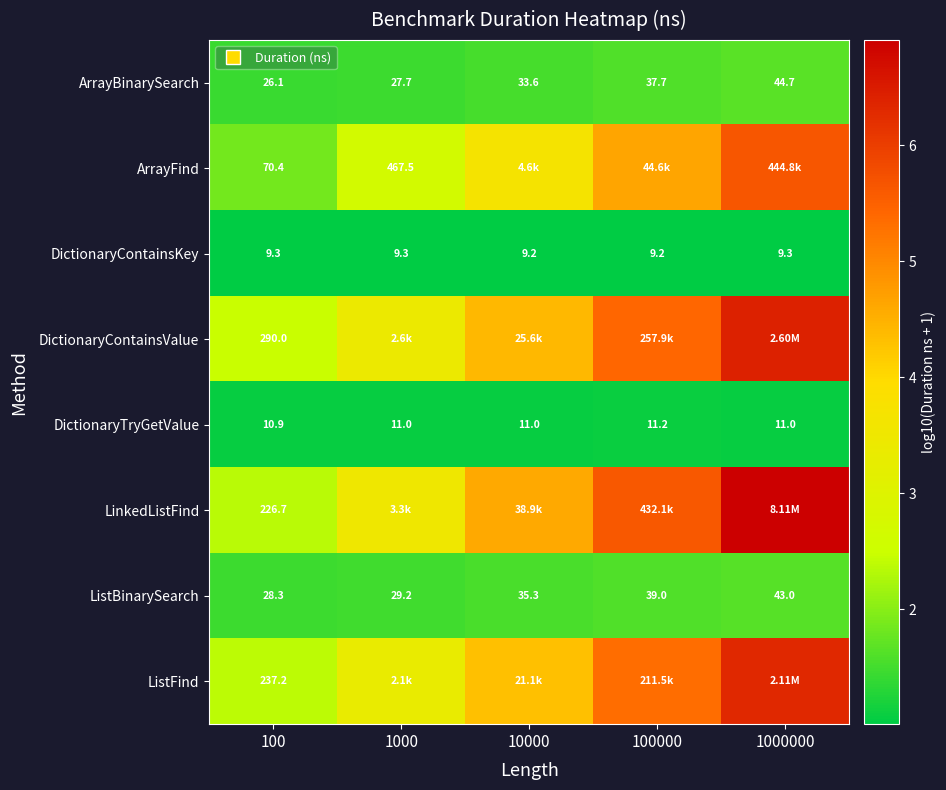

Rank the series at 100 from lowest to highest value.

DictionaryContainsKey, DictionaryTryGetValue, ArrayBinarySearch, ListBinarySearch, ArrayFind, LinkedListFind, ListFind, DictionaryContainsValue